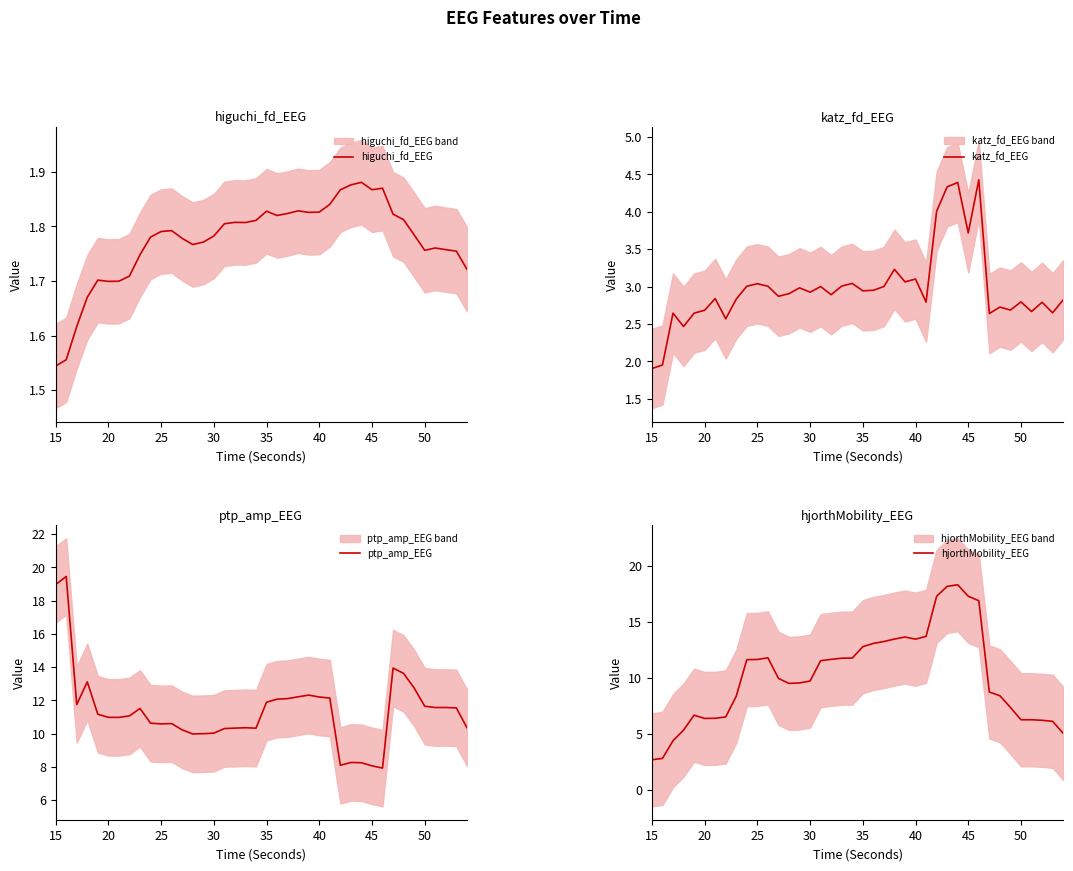

What is the lowest value of the katz_fd_EEG series?

1.9